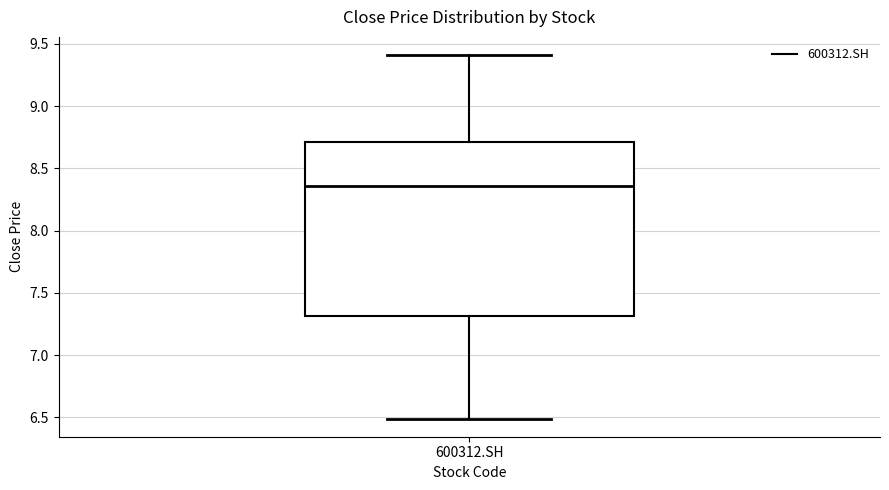

Where is the upper edge of the box for 600312.SH on the y-axis? The values are not printed on the chart, so give them approximately, as read against the axis.

8.70